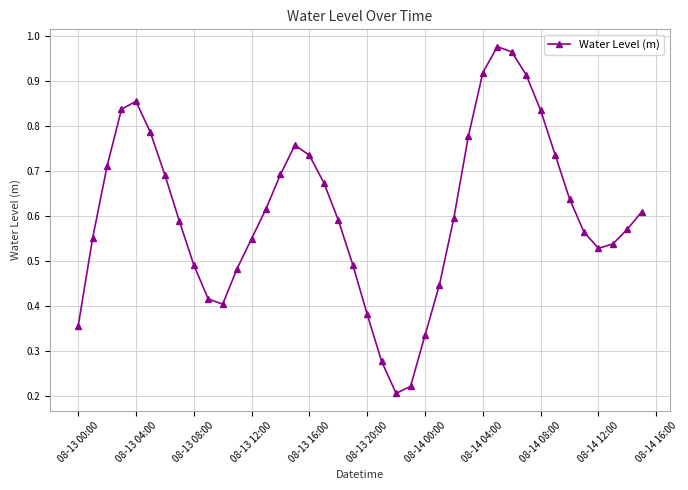

True or false: the data has more than 0 interior local peaks.

True